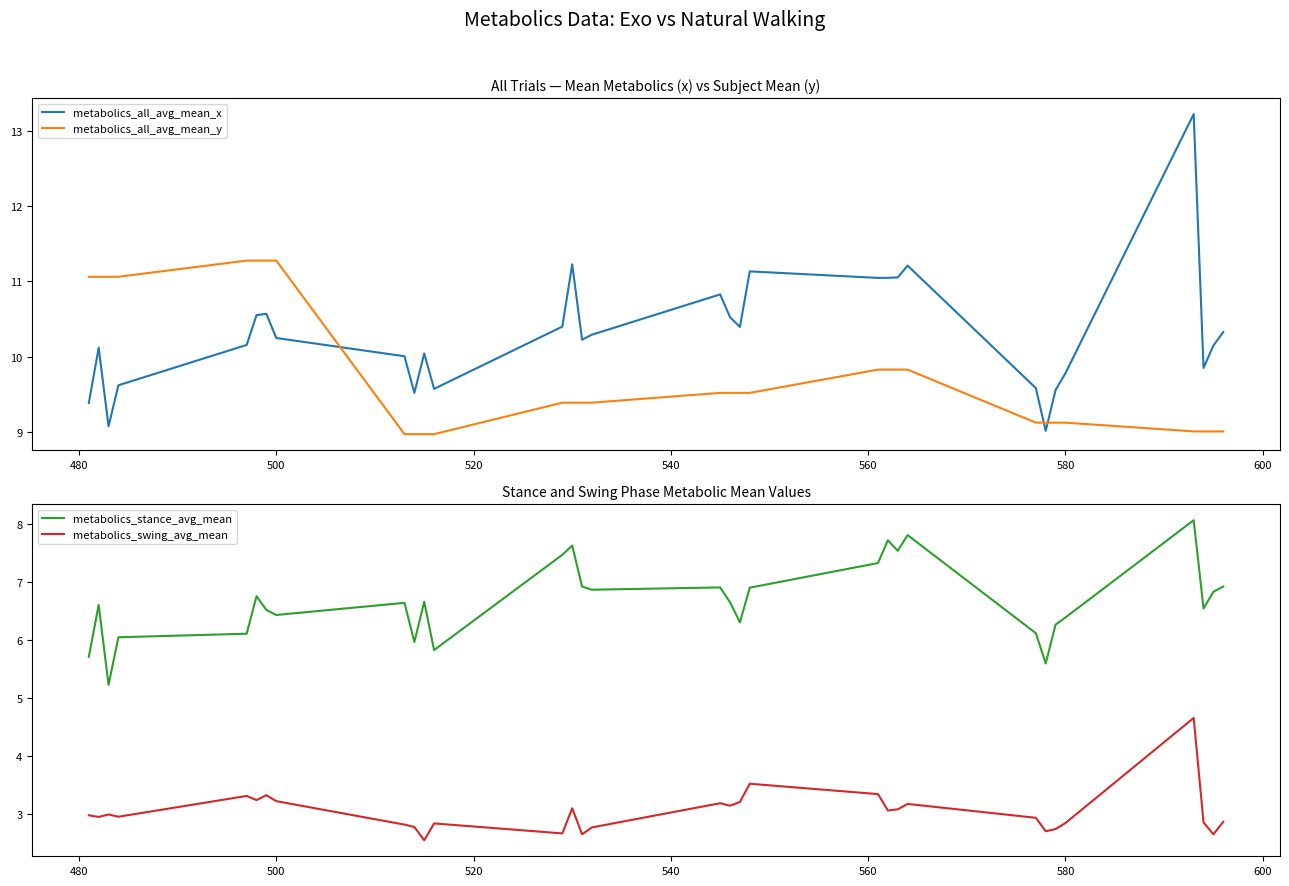

At how many categories does at least one series exceed 5?

32